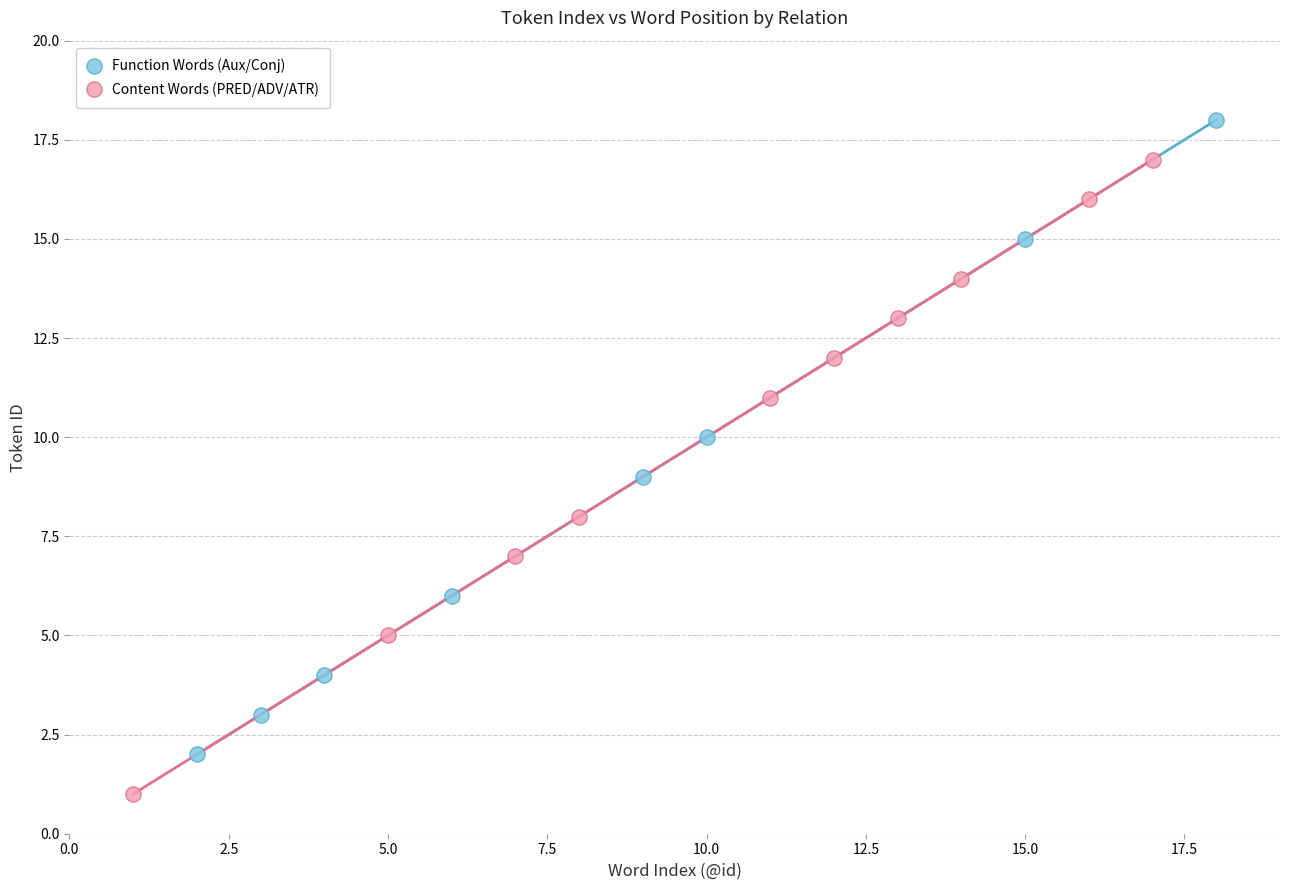

Which series reaches the maximum Y coordinate?

Function Words (Aux/Conj)